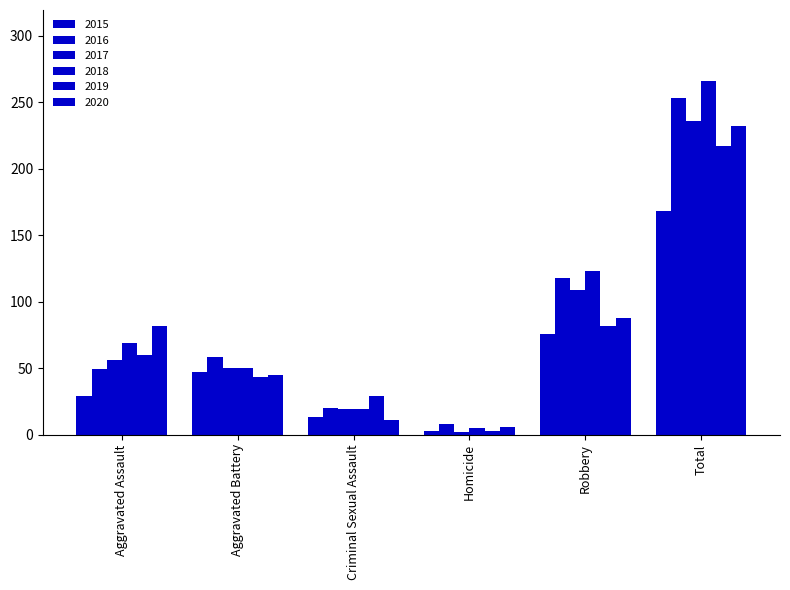

Which series changed the most between Aggravated Assault and Criminal Sexual Assault?

2020